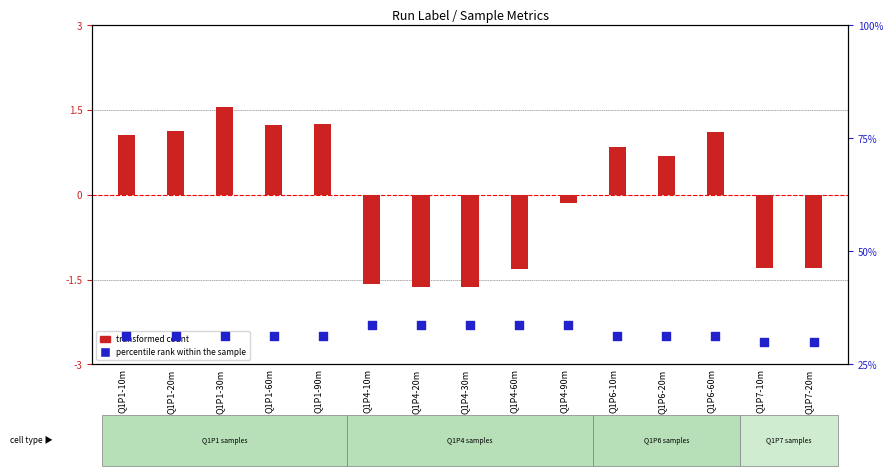

Which series has the widest spread of Y values?

percentile rank within the sample